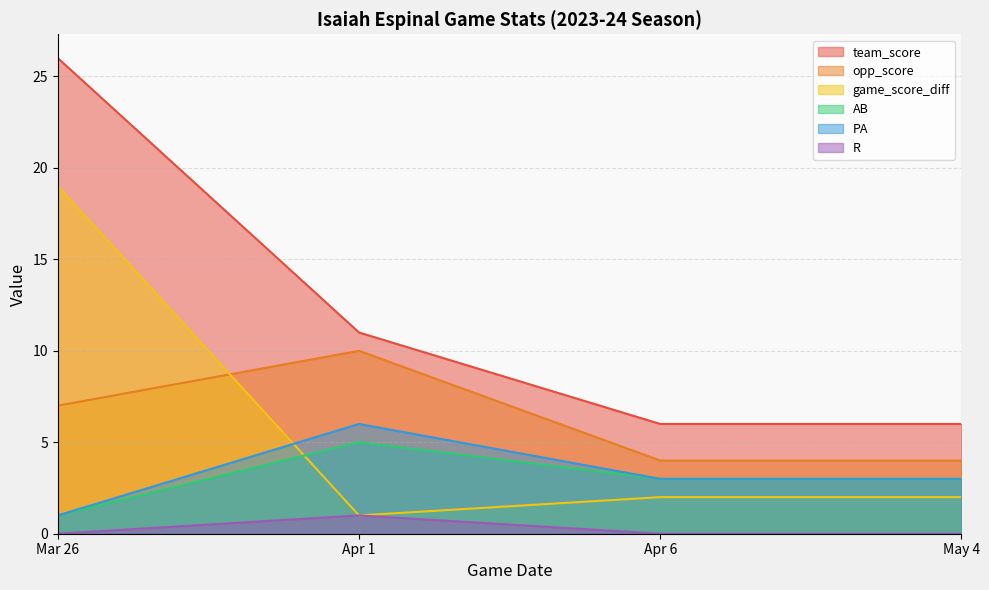

Where is team_score nearest to the value 16?

Apr 1